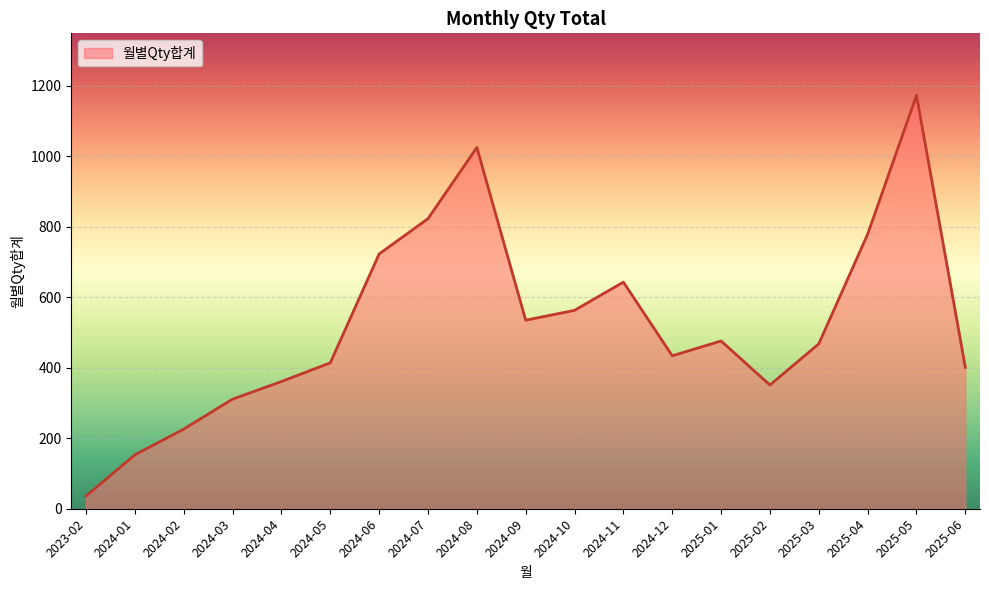

How many interior local valleys (lower than both neighbors) does the data have?

3